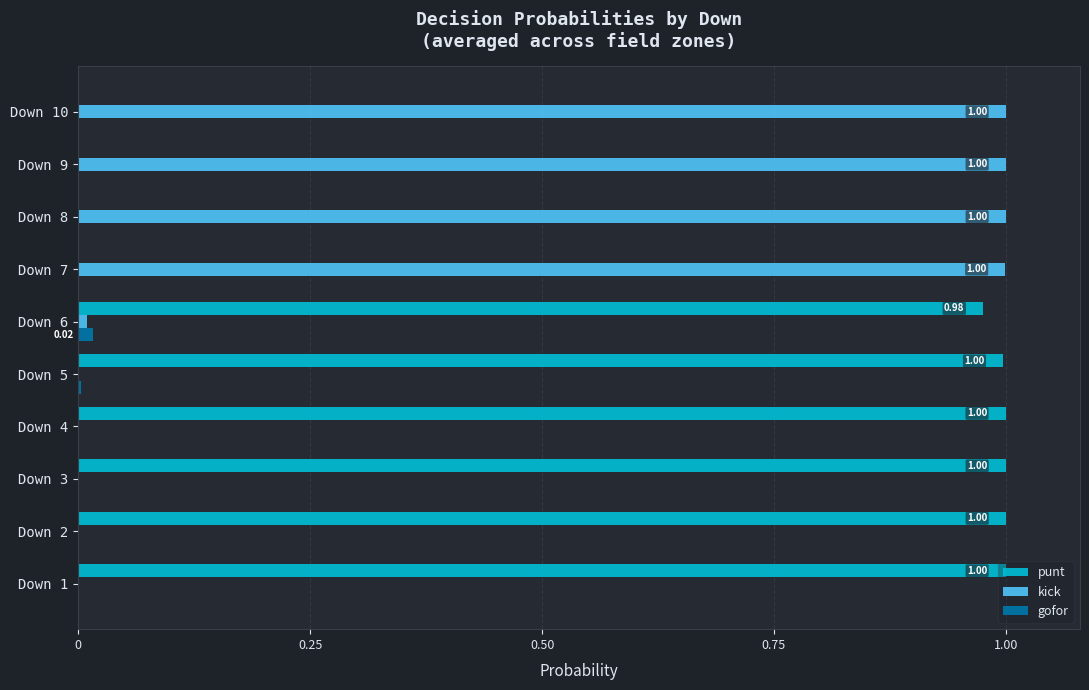

Which series has the largest total across all categories?

punt